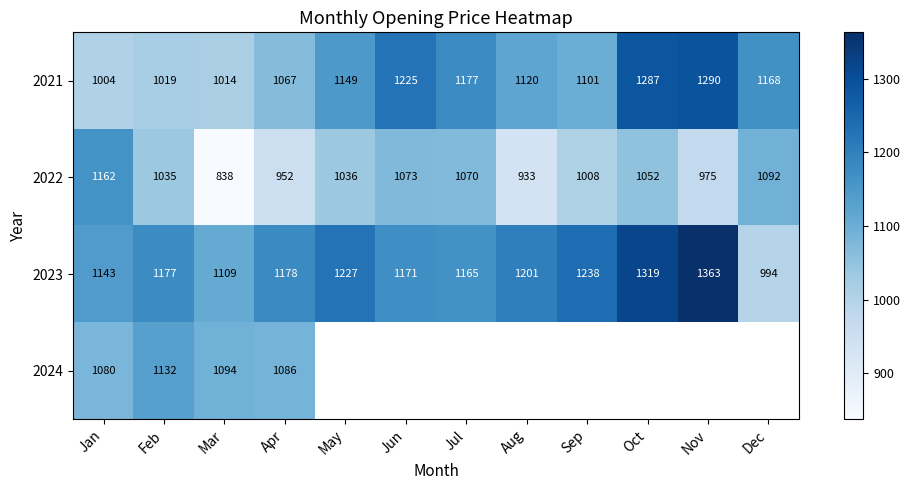

What is the sum of all 2022 values?

12226